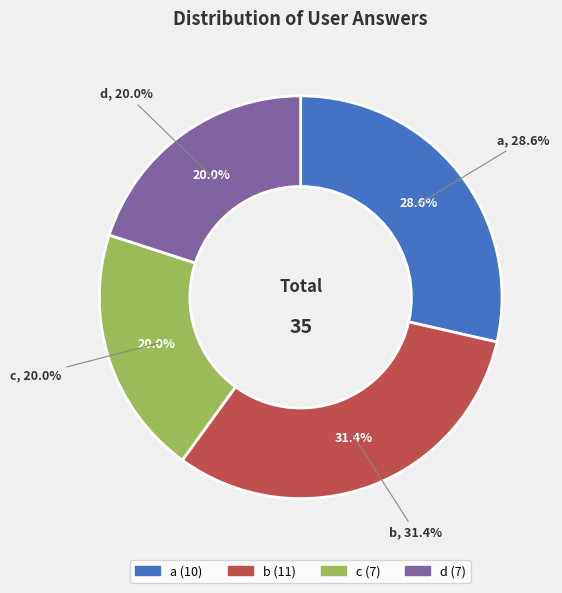

How many segments does this pie chart have?

4